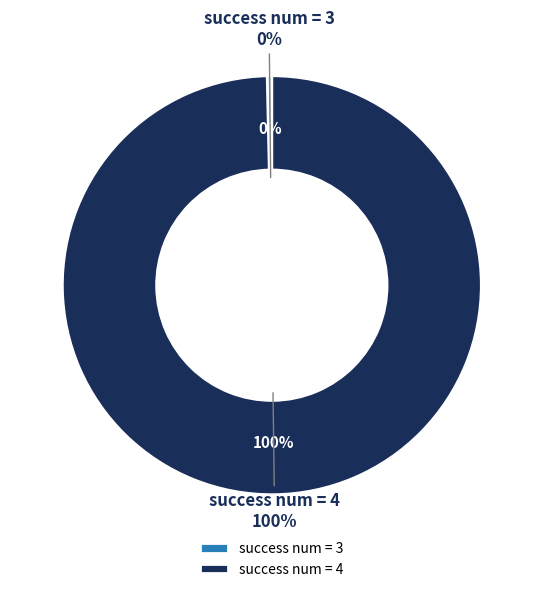

Does any single category account for the majority?

No